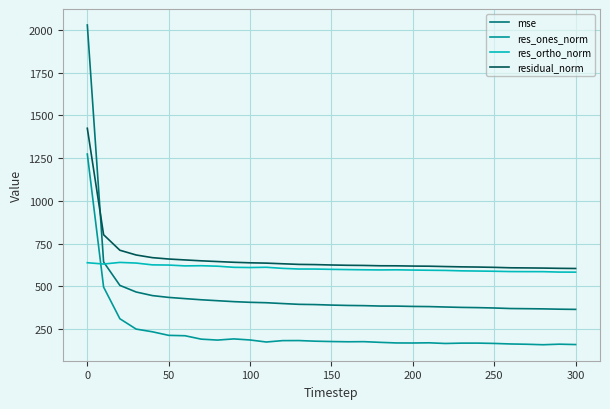

How many times do res_ortho_norm and mse cross each other?

1